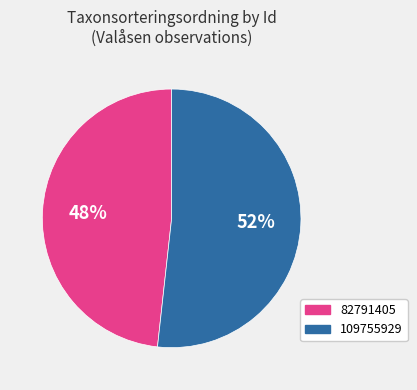

Which has a higher value, 82791405 or 109755929?

109755929